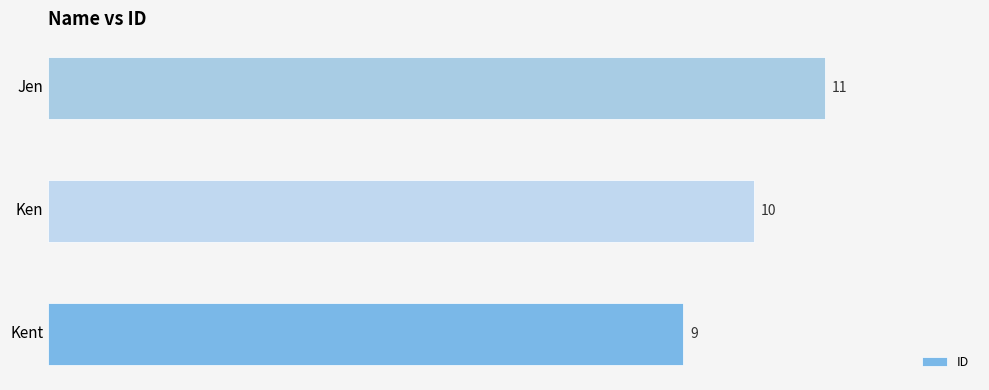

What is the sum of all values?

30